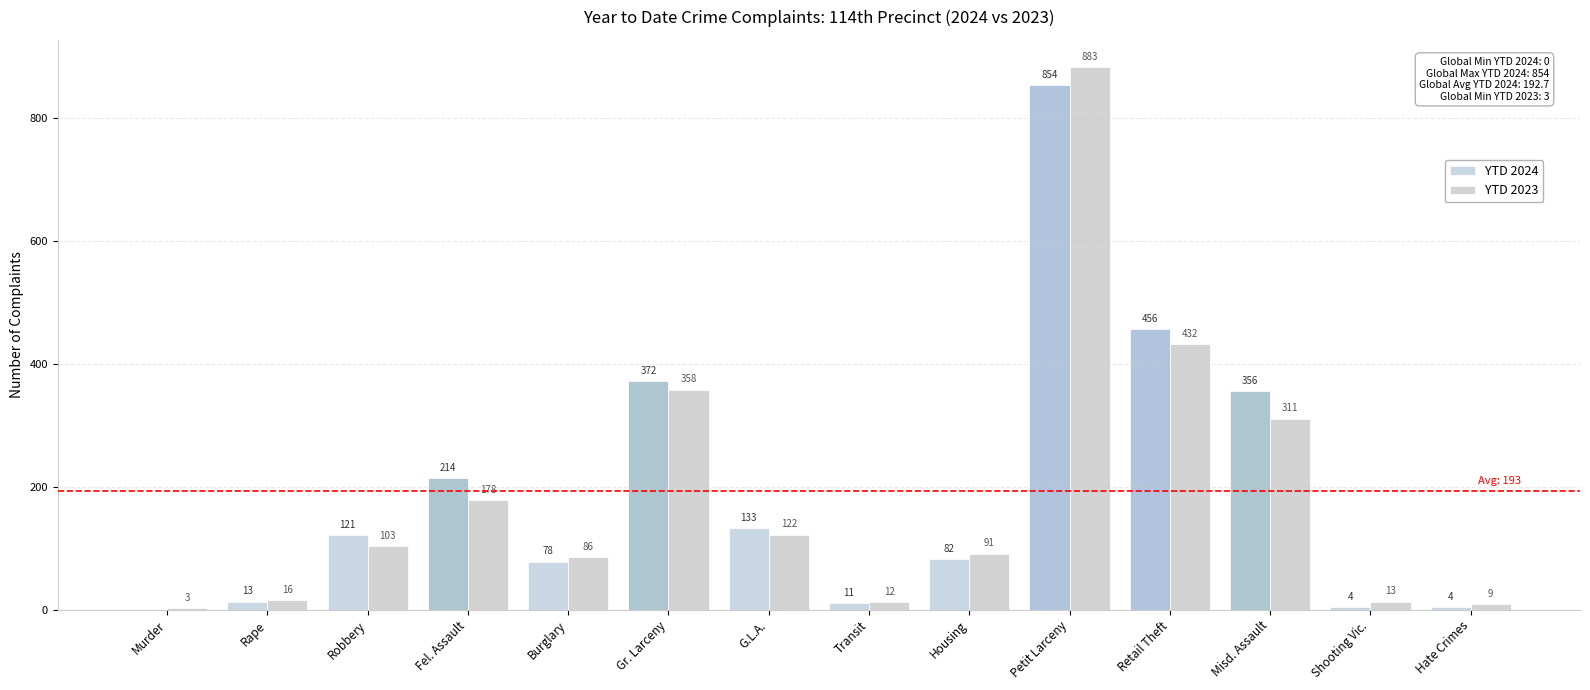

Count the number of data series in this chart.

2